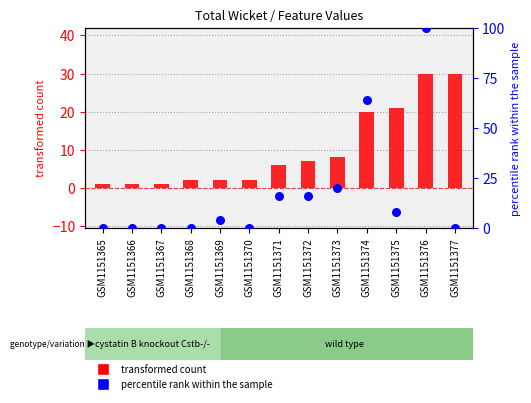

Which series reaches the minimum Y coordinate?

percentile rank within the sample